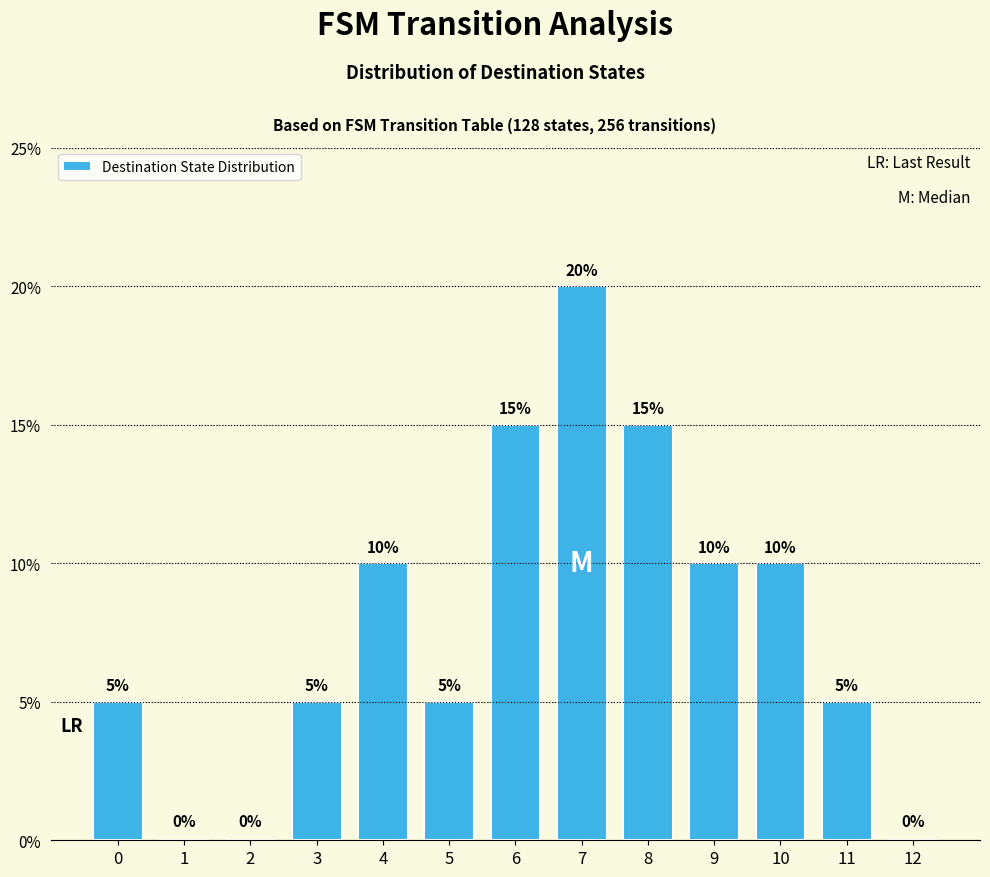

True or false: the data shows 22 at 8.

False